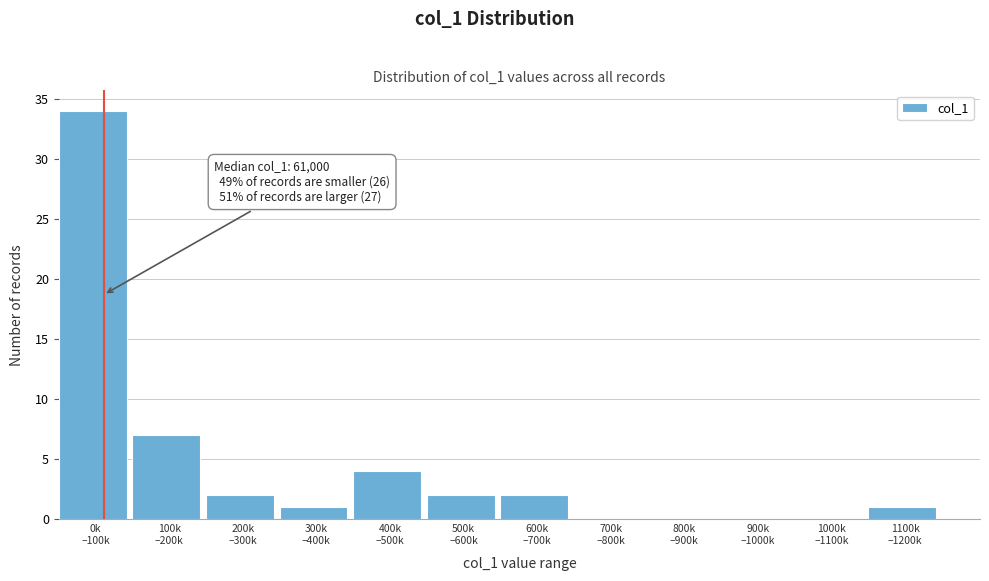

What is the sum of all values?

53